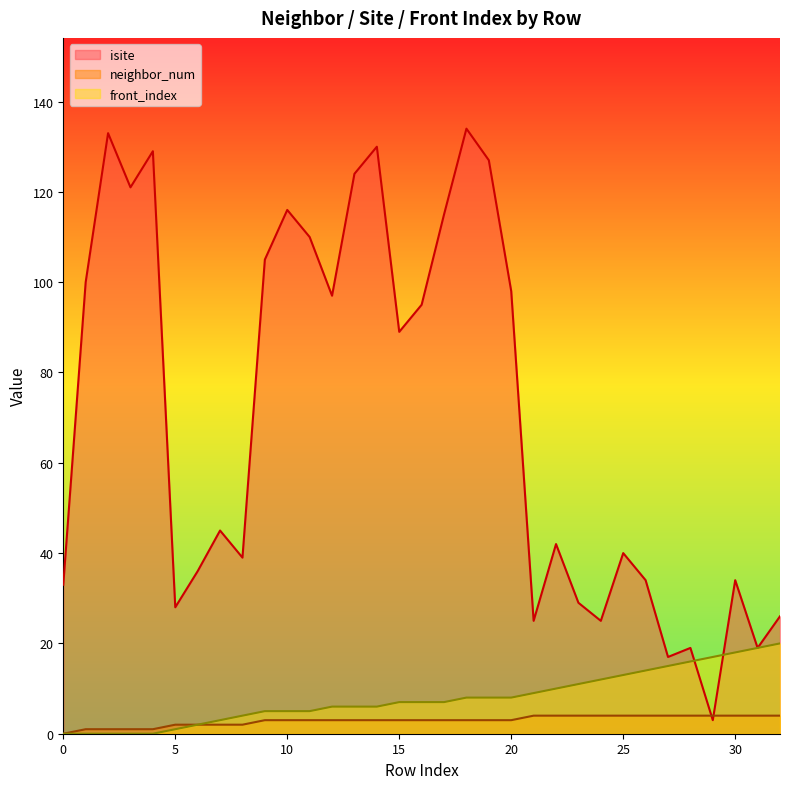

What are all the series names shown in the legend?

isite, neighbor_num, front_index